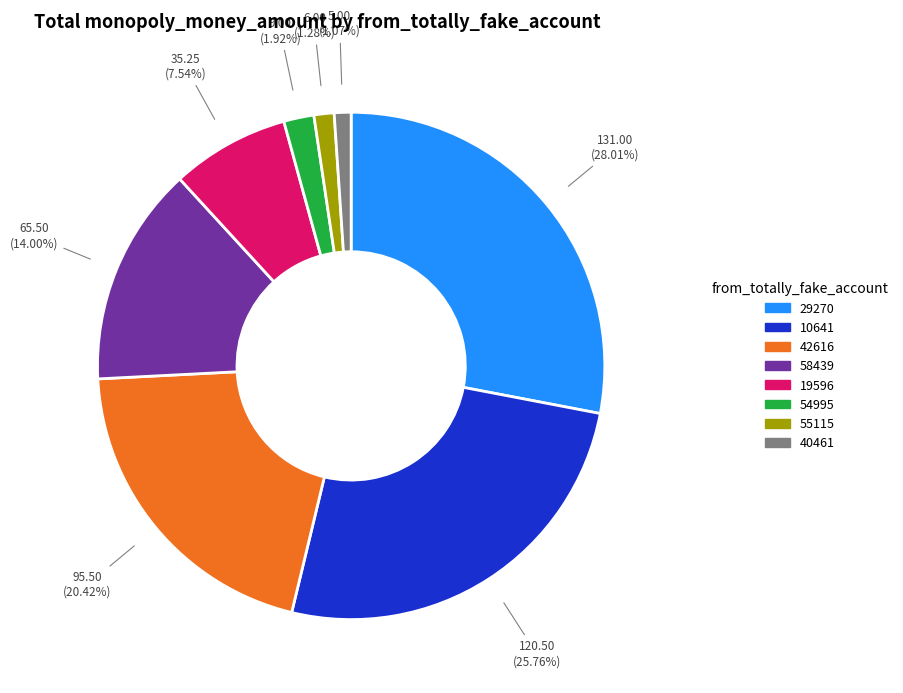

Which slice is the largest?

29270